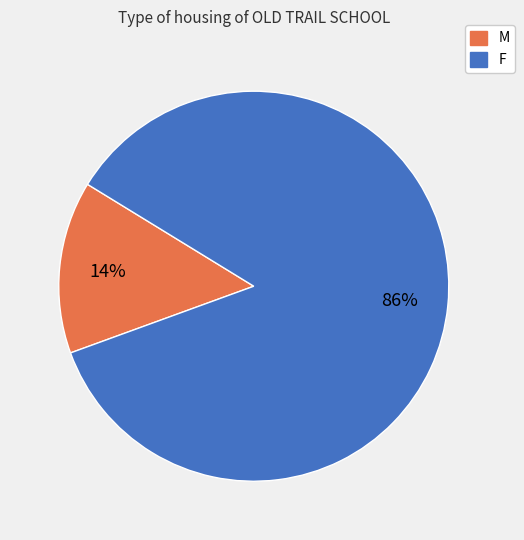

Rank the categories by value from highest to lowest.

F, M